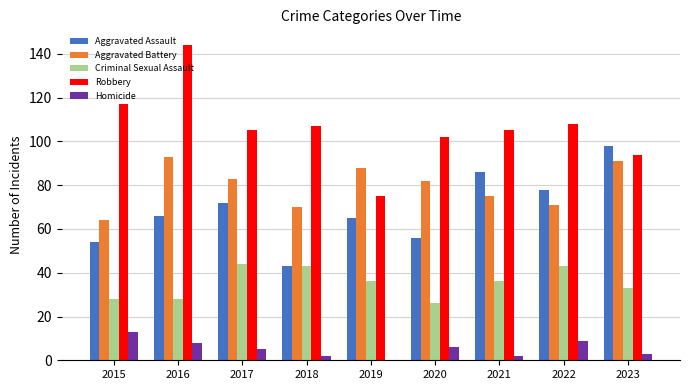

What is the sum of the Aggravated Battery values at 2015 and 2020?

146